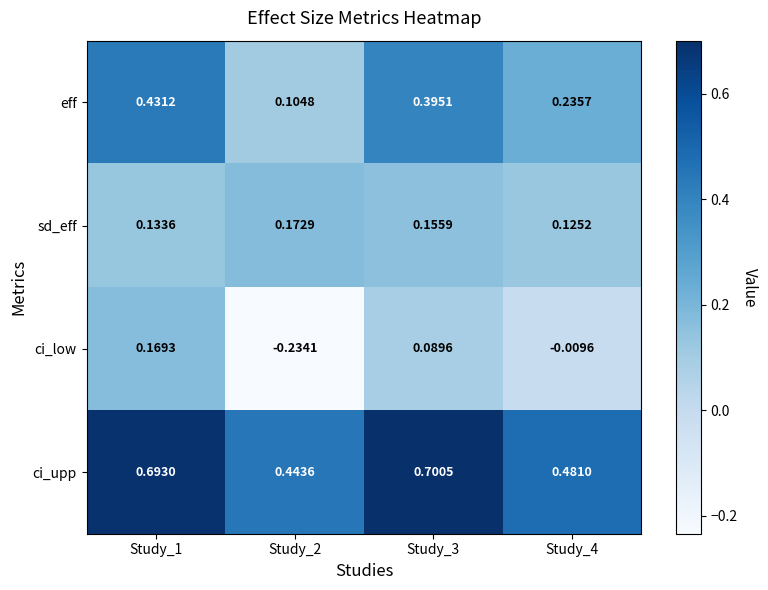

Which series changed the most between Study_2 and Study_3?

ci_low